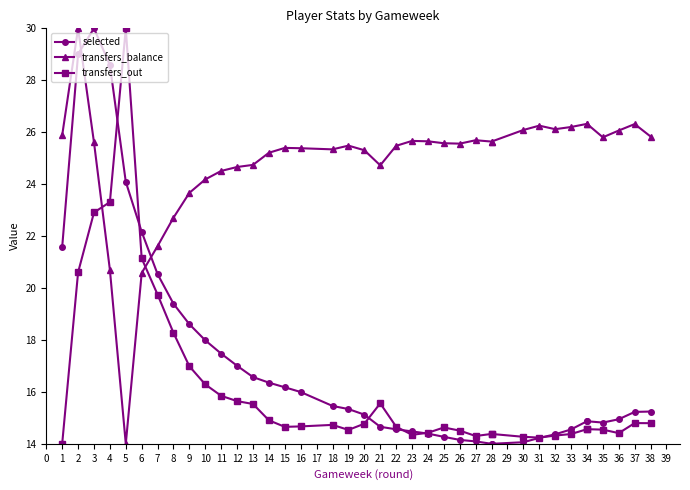

Between 6 and 26, which series saw the biggest shift?

selected